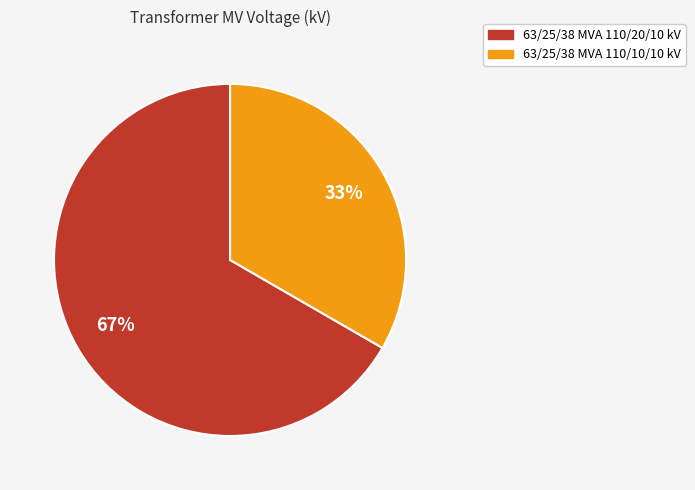

Between 63/25/38 MVA 110/10/10 kV and 63/25/38 MVA 110/20/10 kV, which is larger?

63/25/38 MVA 110/20/10 kV